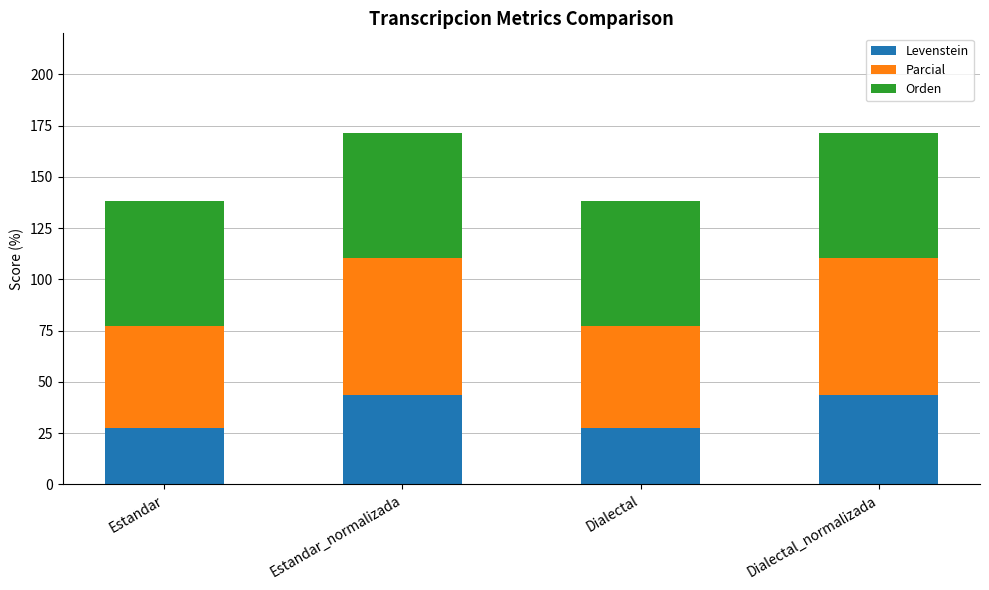

Count the number of data series in this chart.

3